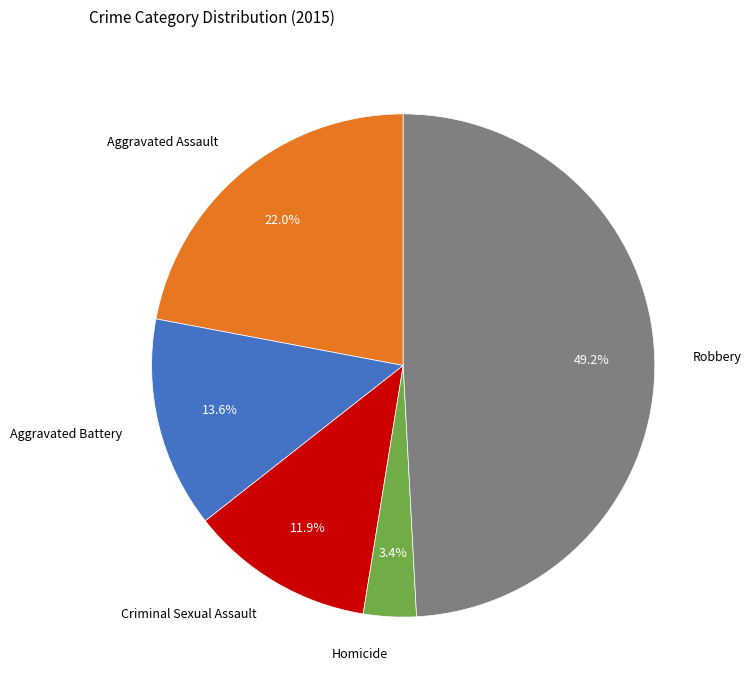

The Homicide slice represents 3% of the pie. True or false?

True